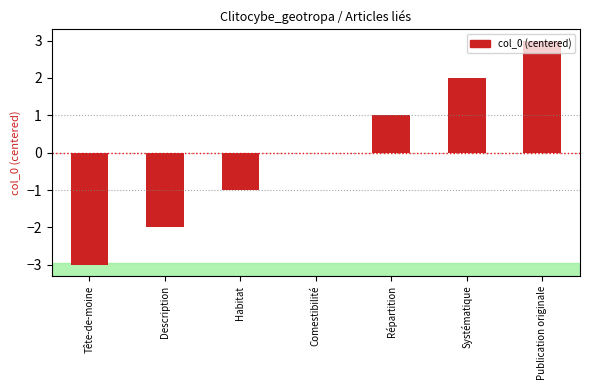

How many categories are shown in the chart?

7